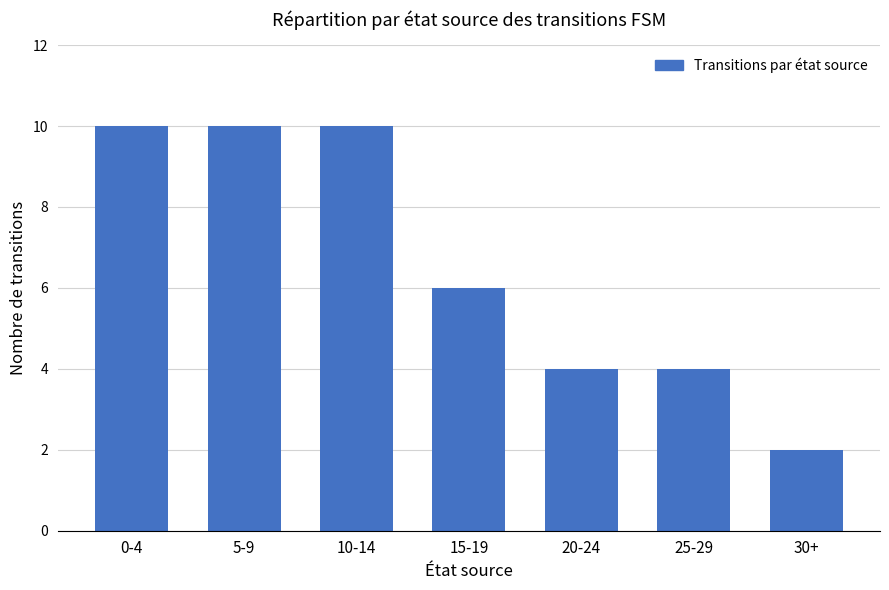

Which has a higher value, 30+ or 10-14?

10-14